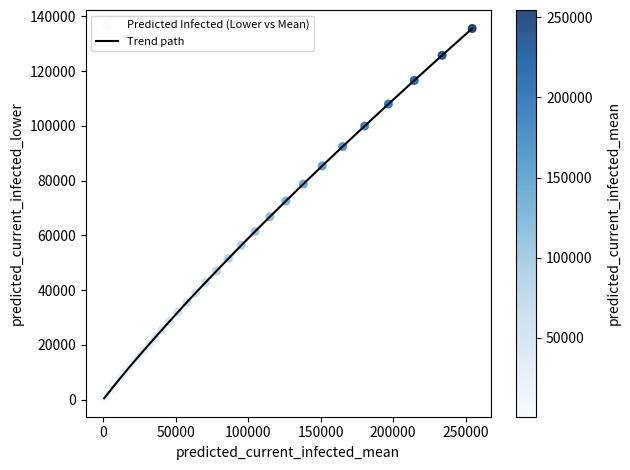

What is the difference between the maximum and minimum values?

135029